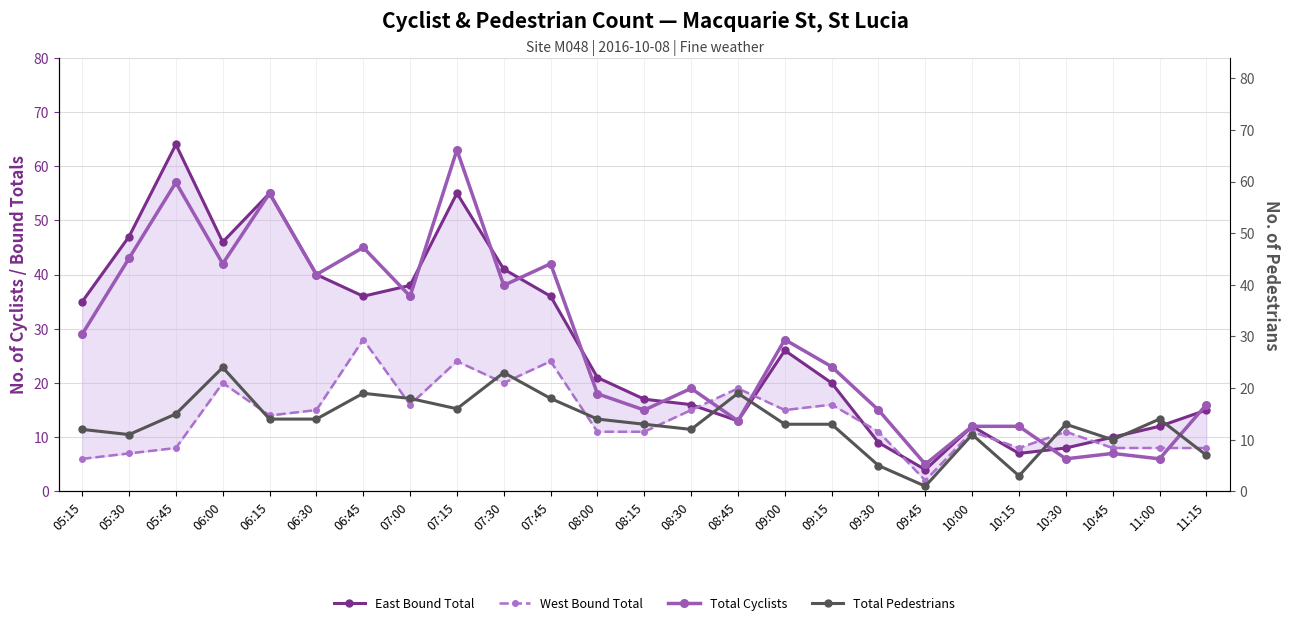

How many data points in East Bound Total are less than 21?

12